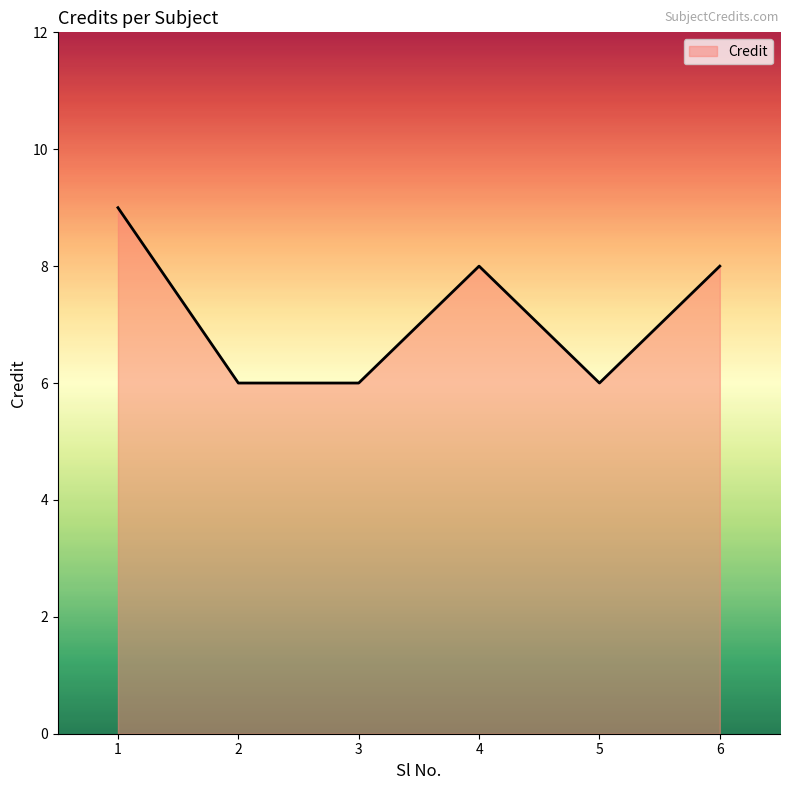

The chart shows a value of 9 at 1. True or false?

True